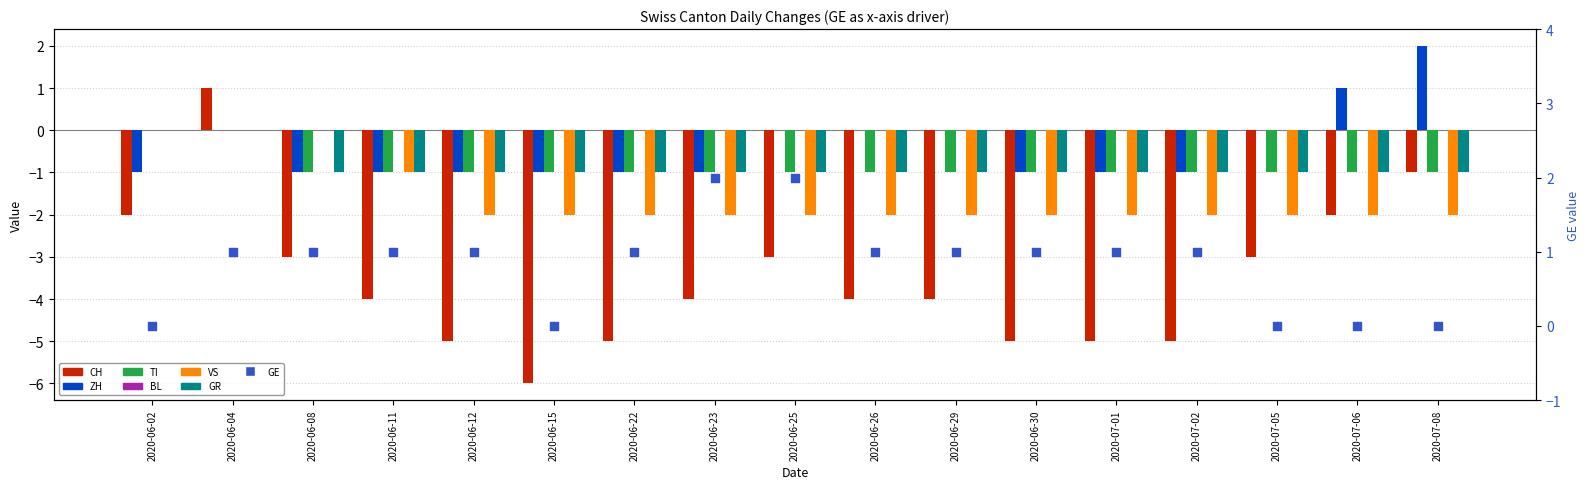

Is the value of CH at 2020-06-30 greater than the value of VS at 2020-06-30?

No